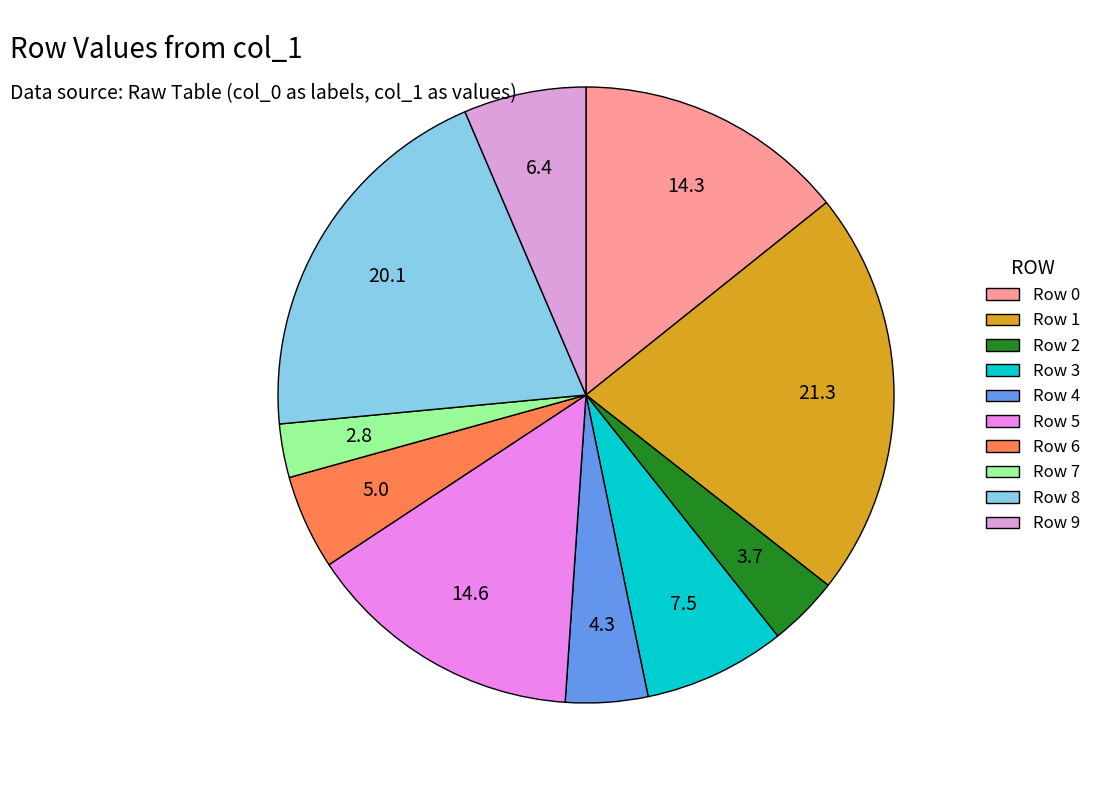

Count the number of slices in the pie.

10